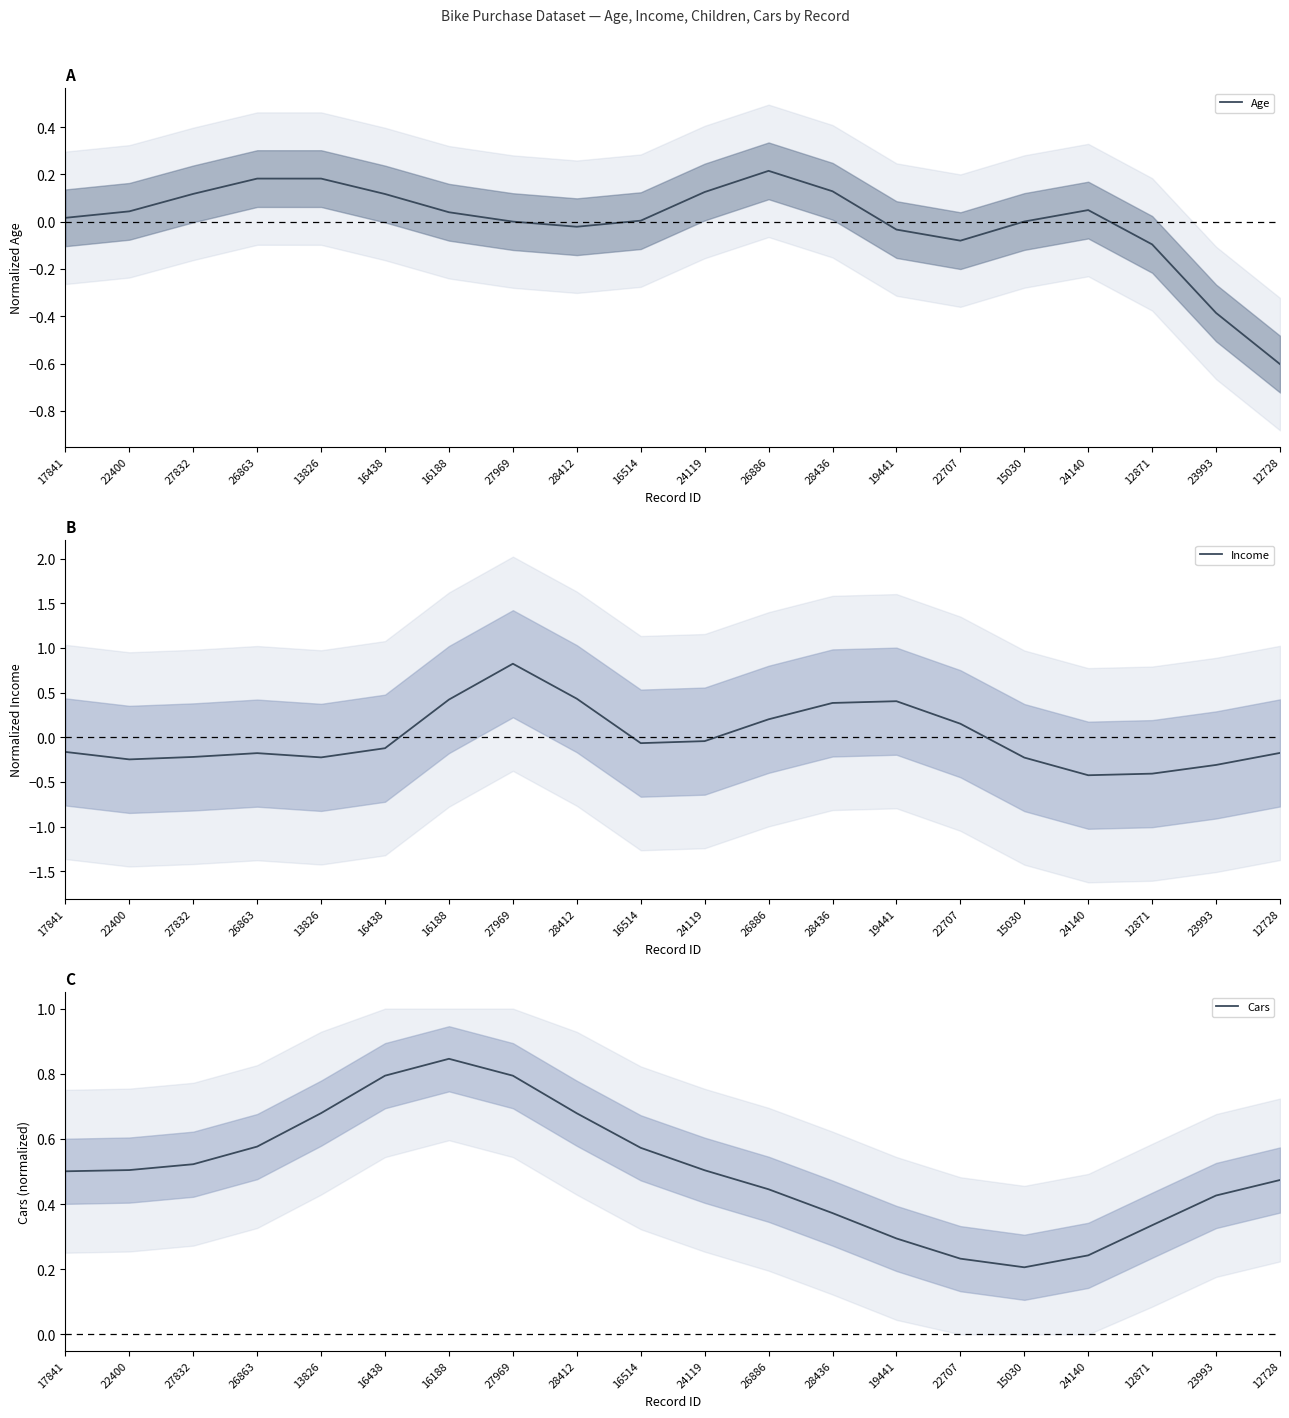

What is the maximum value for Income?

0.8